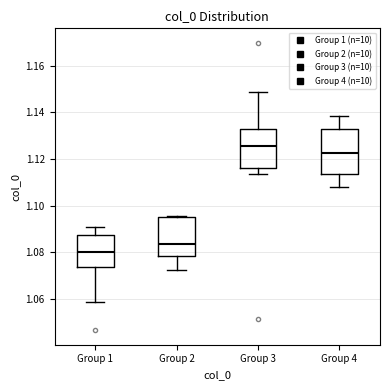

Where is the upper edge of the box for Group 1 on the y-axis? The values are not printed on the chart, so give them approximately, as read against the axis.

1.088